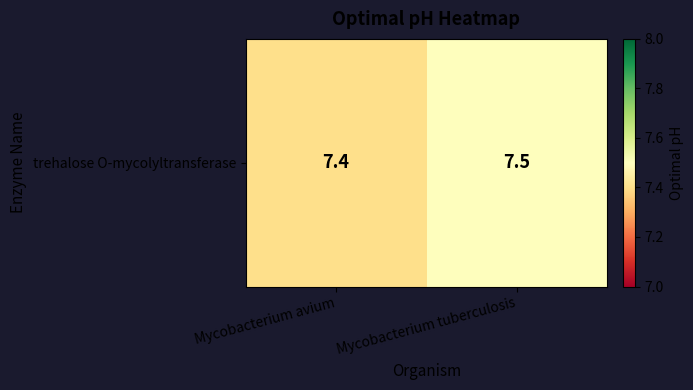

Where is the data nearest to the value 7?

Mycobacterium avium